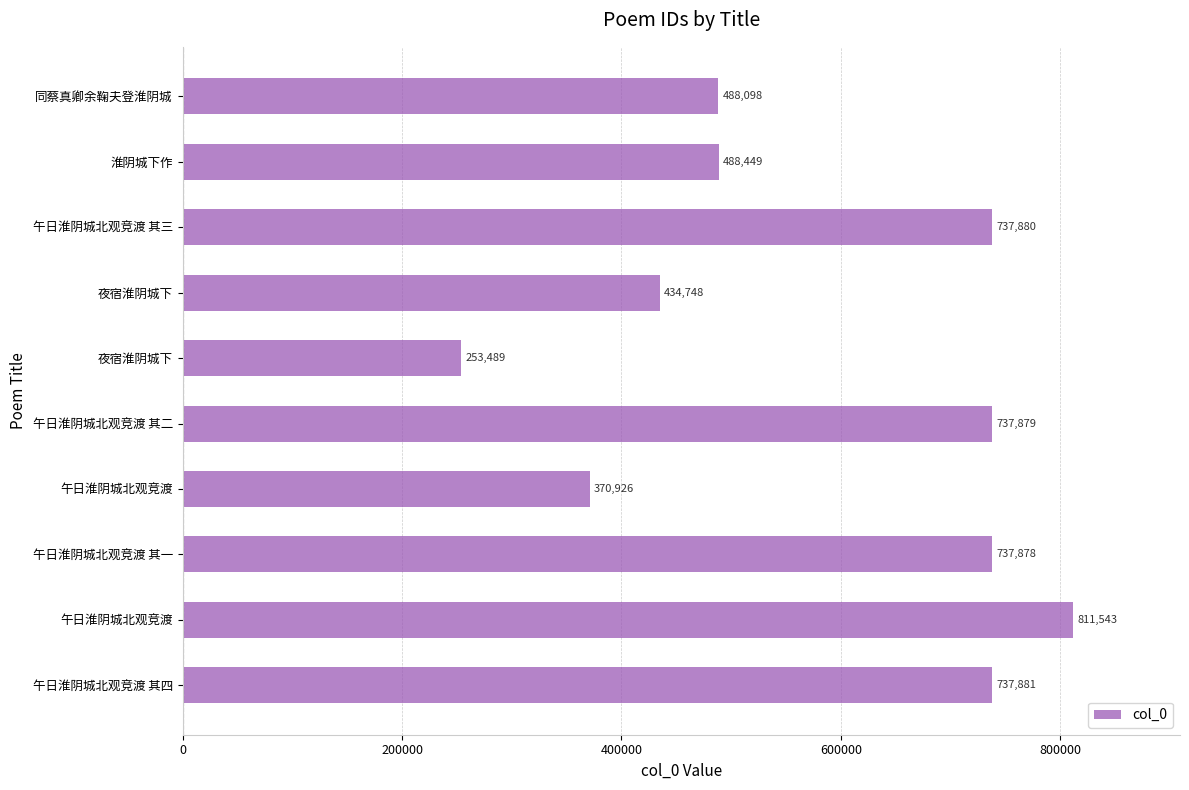

What is the average value?

579877